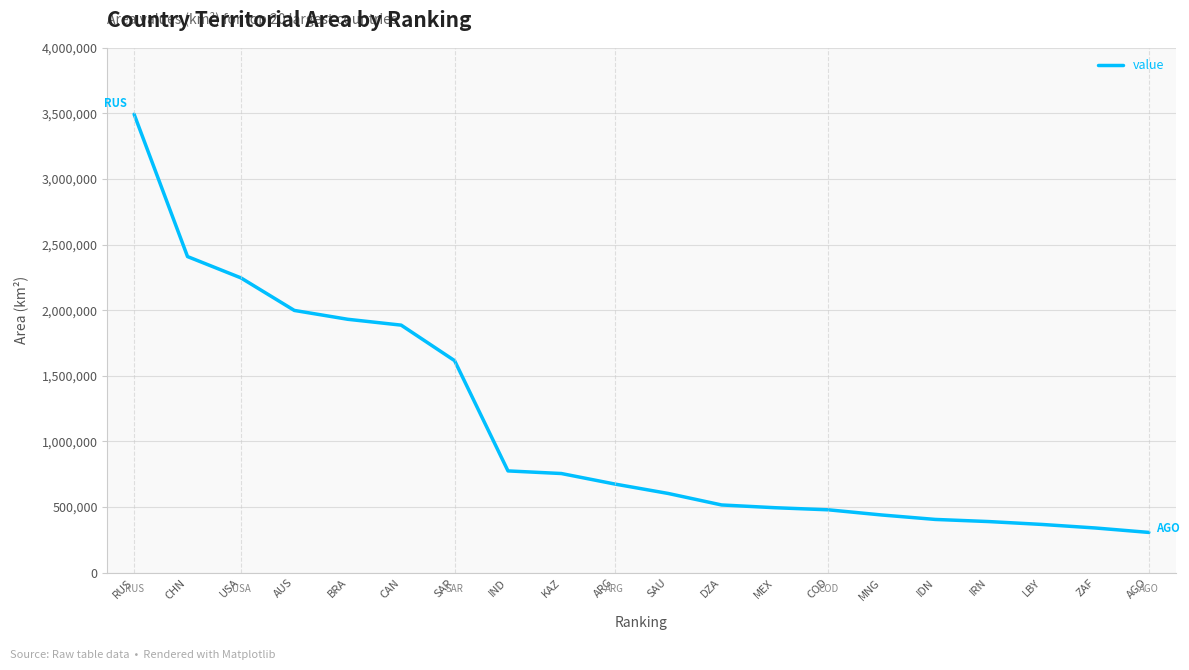

What is the average value?

1106646.8